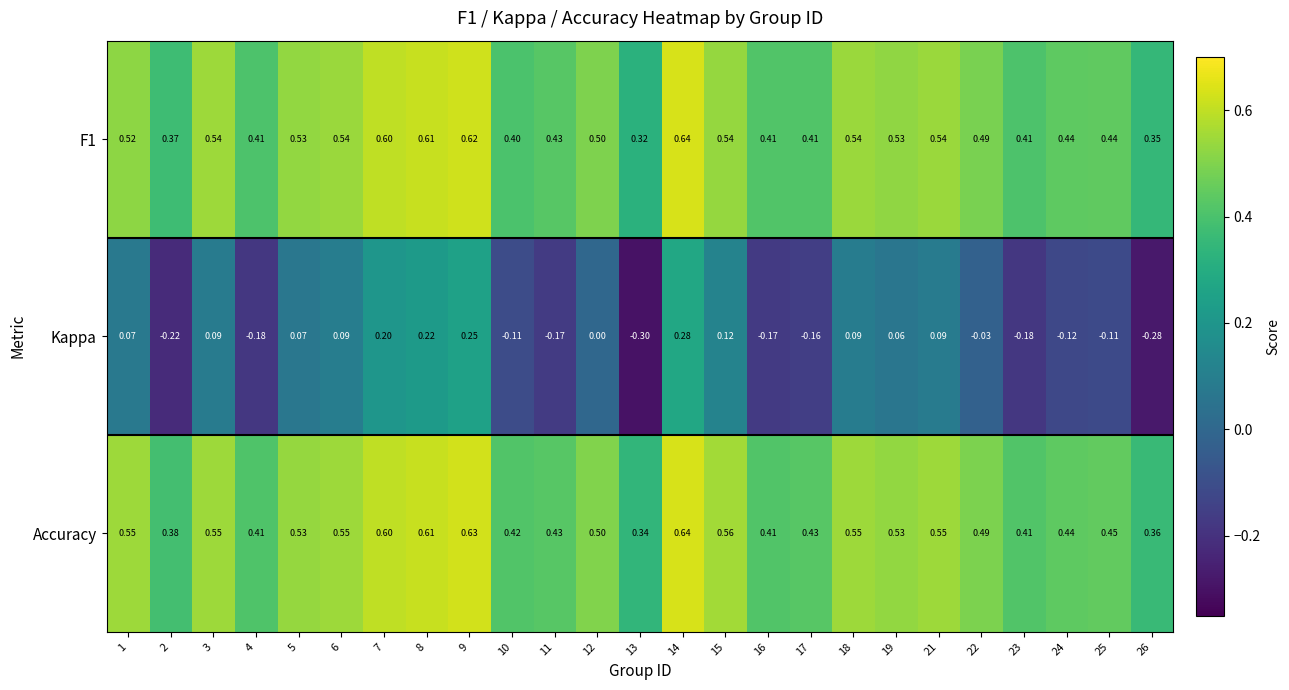

Which series changed the most between 11 and 25?

Kappa